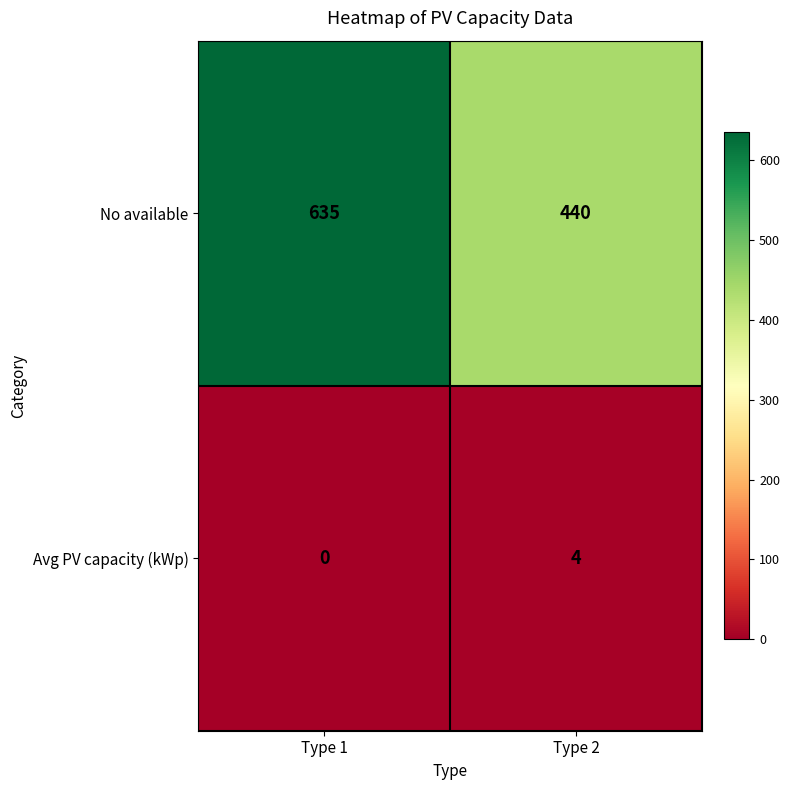

At how many categories does at least one series exceed 344?

2